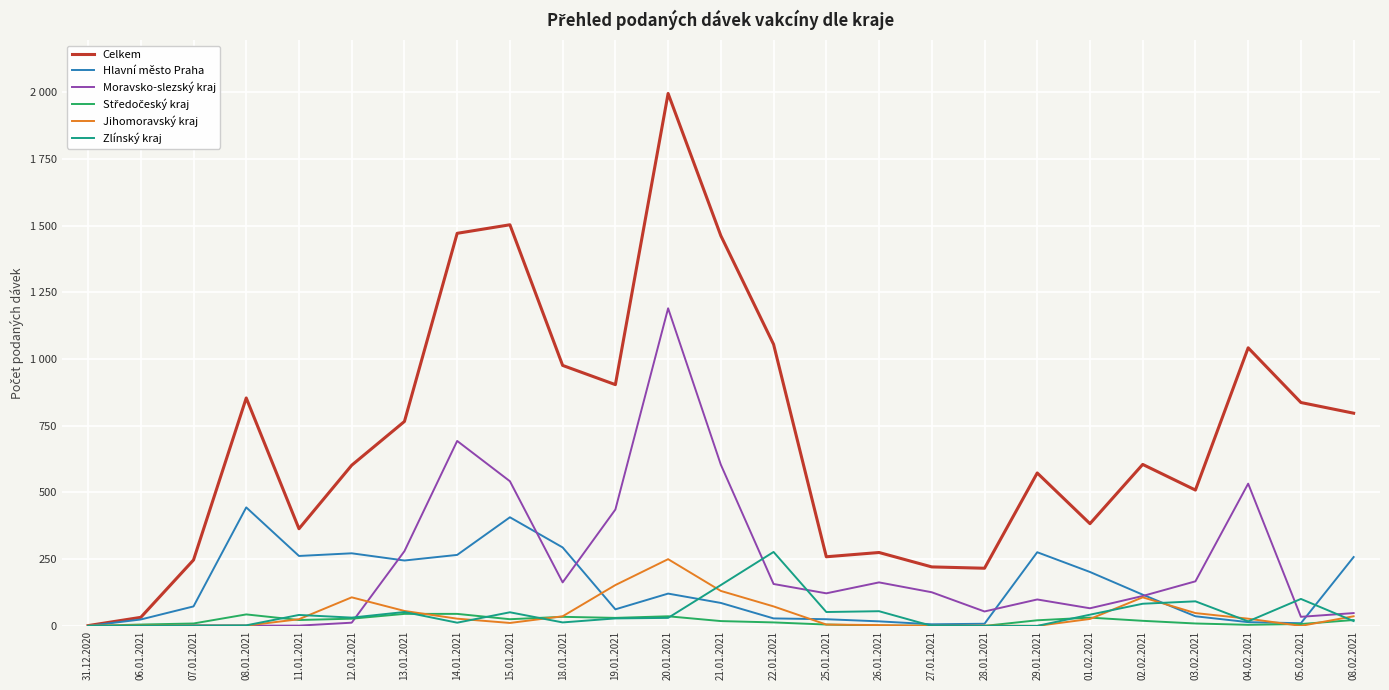

Reading left to right, what are all the values shown in this chart?

Celkem: 1	32	247	854	364	602	766	1471	1503	976	904	1995	1462	1055	259	275	221	216	573	383	605	509	1042	837	797
Hlavní město Praha: 0	24	73	444	262	272	245	266	407	294	62	121	86	28	25	17	6	8	276	202	117	36	14	10	258
Moravsko-slezský kraj: 0	0	2	1	1	12	280	693	542	163	436	1190	604	157	122	163	126	54	99	66	112	167	533	34	48
Středočeský kraj: 0	5	9	43	22	27	45	45	25	34	30	36	18	13	5	1	1	0	21	31	19	9	4	7	22
Jihomoravský kraj: 1	1	1	1	25	107	56	27	11	36	153	250	131	73	5	3	0	1	0	26	107	48	27	0	36
Zlínský kraj: 0	0	1	2	41	31	52	12	51	13	28	30	153	277	52	55	0	0	0	42	83	92	17	101	18